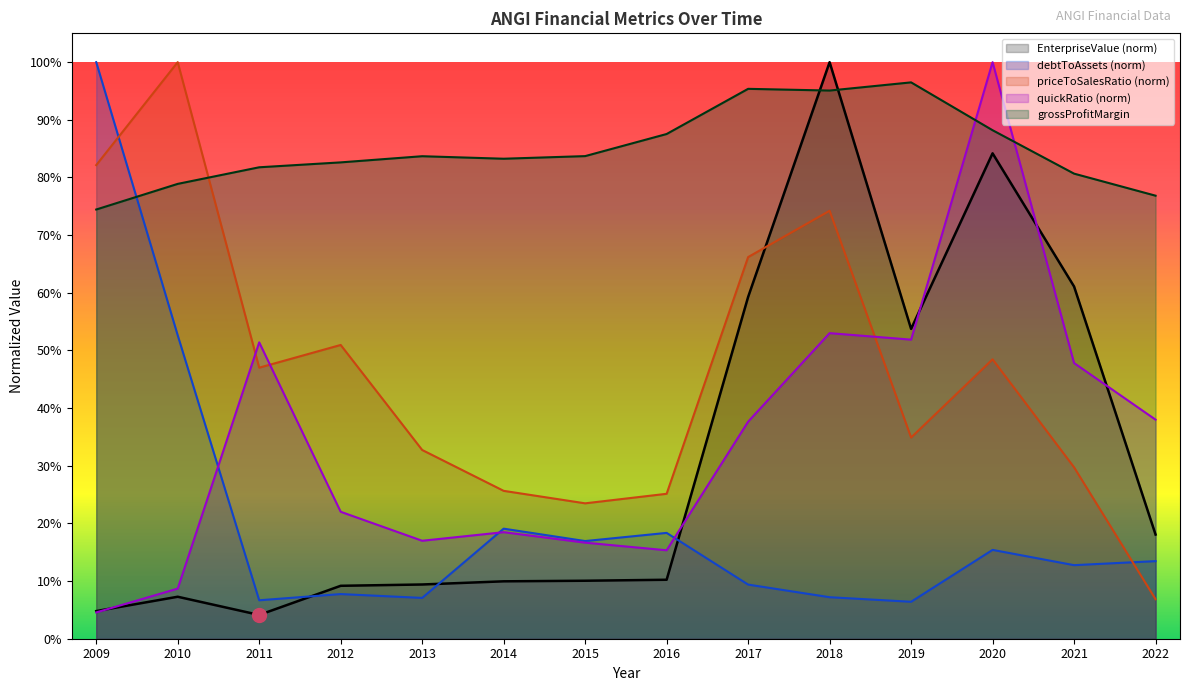

Which category has the highest value in the debtToAssets series?

2009